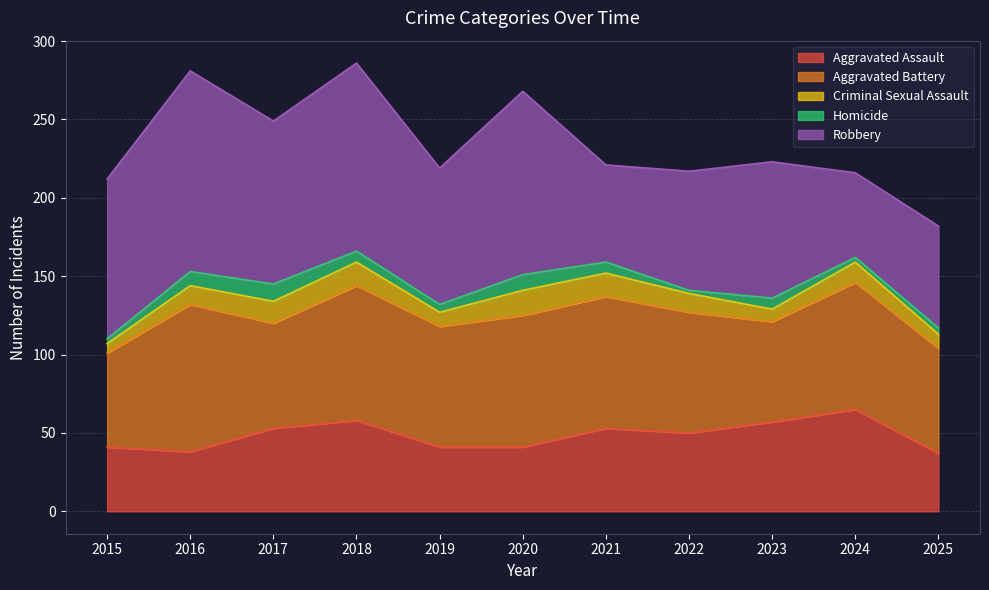

What is the difference between the maximum and minimum values in the Robbery series?

74